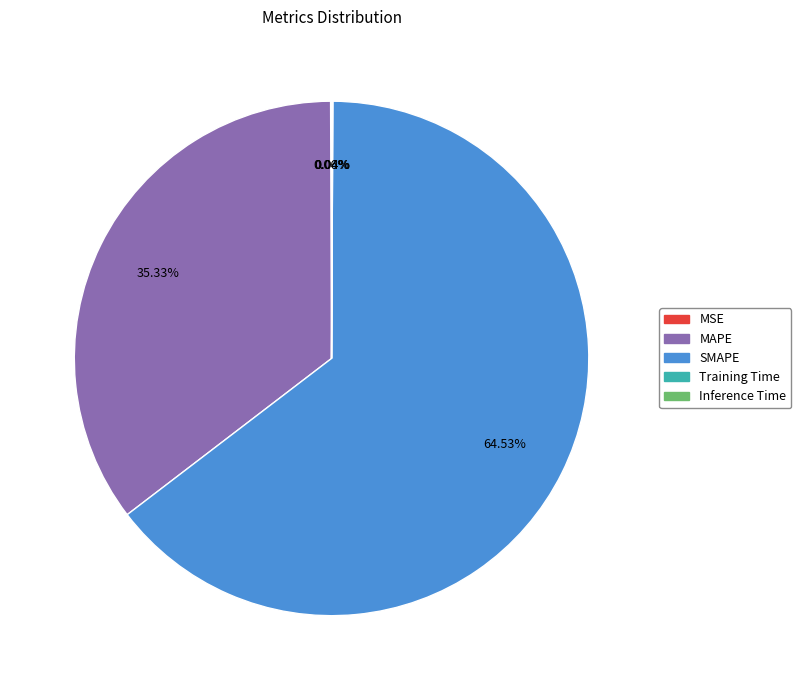

Which category has the biggest portion of the pie?

SMAPE